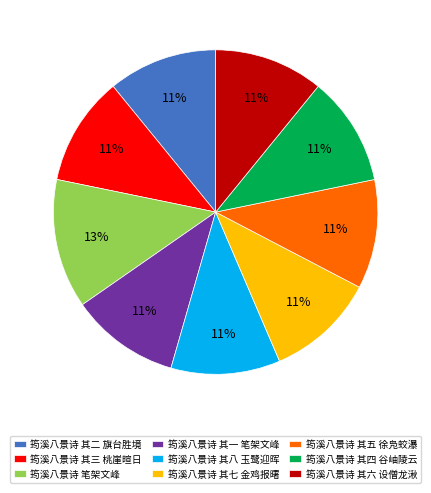

True or false: 筠溪八景诗 其四 谷岫陵云 accounts for 11% of the total.

True